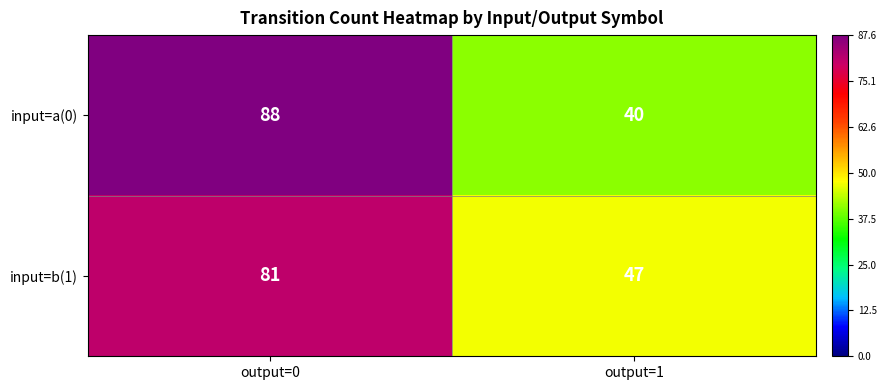

How many series are shown in this chart?

2